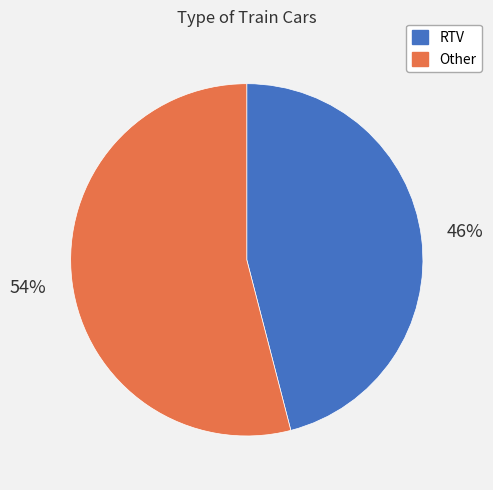

What percentage is the RTV slice, to the nearest percent?

46%